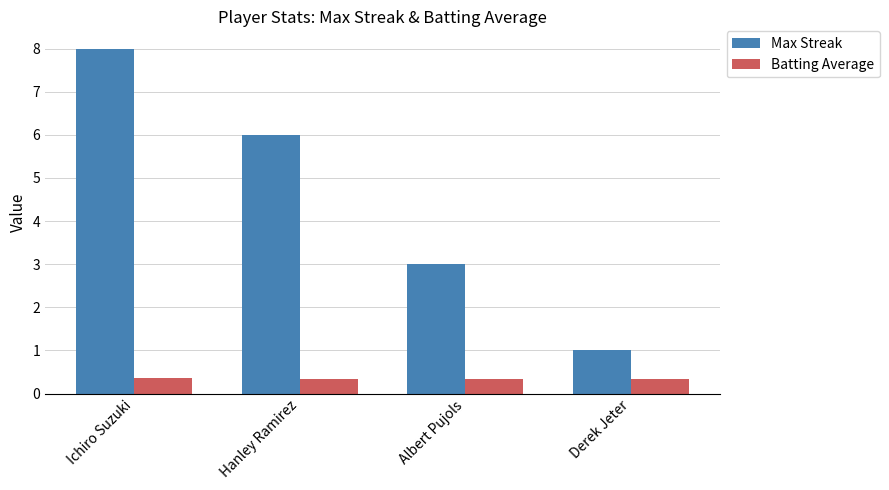

How many groups of bars are there?

4